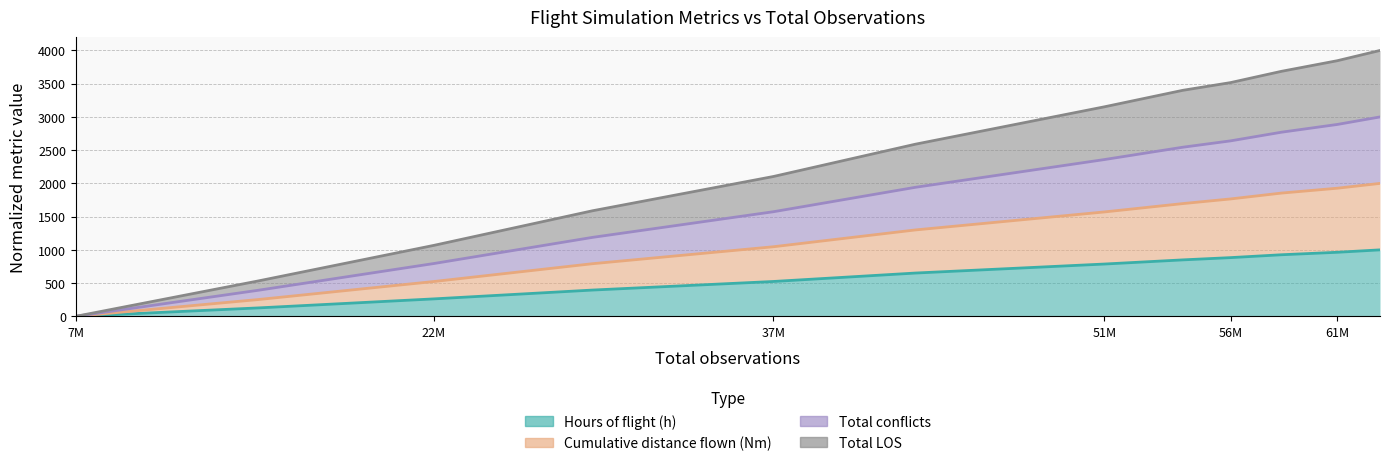

True or false: Total LOS and Total conflicts cross at least once.

False